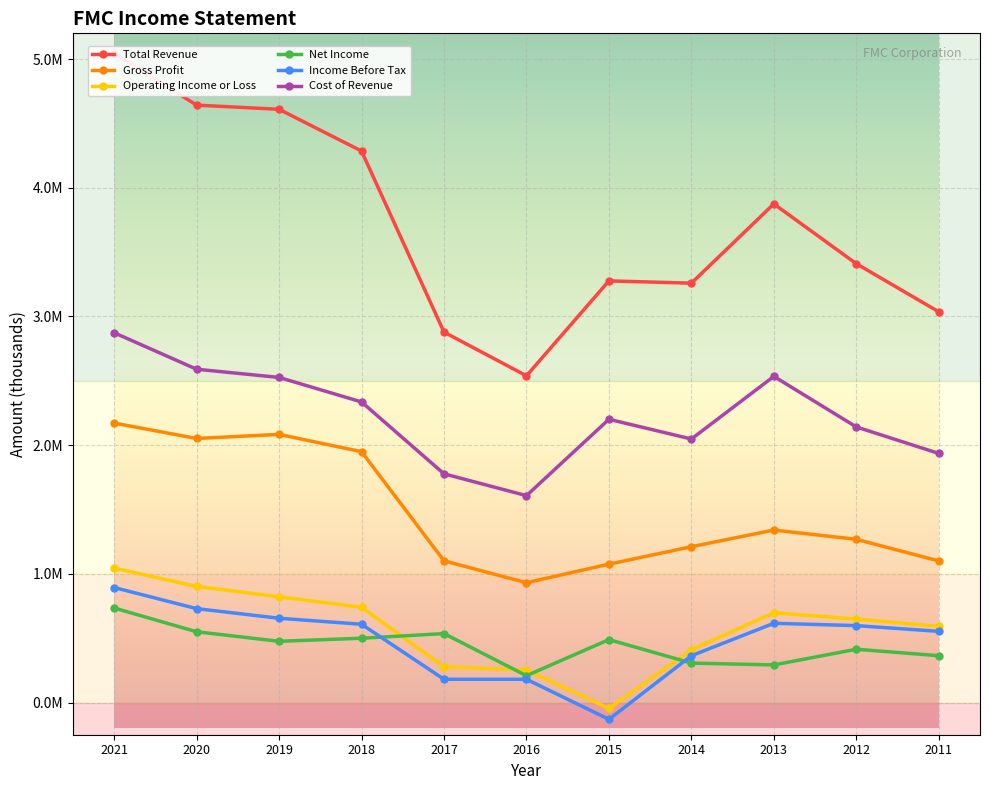

How many interior local peaks does the Operating Income or Loss series have?

1